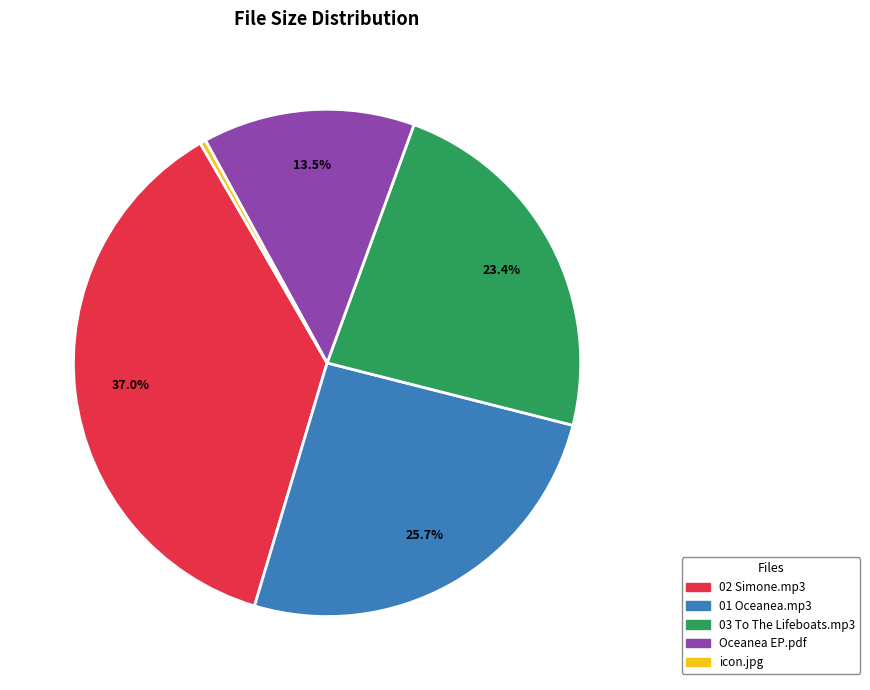

Does any single category account for the majority?

No